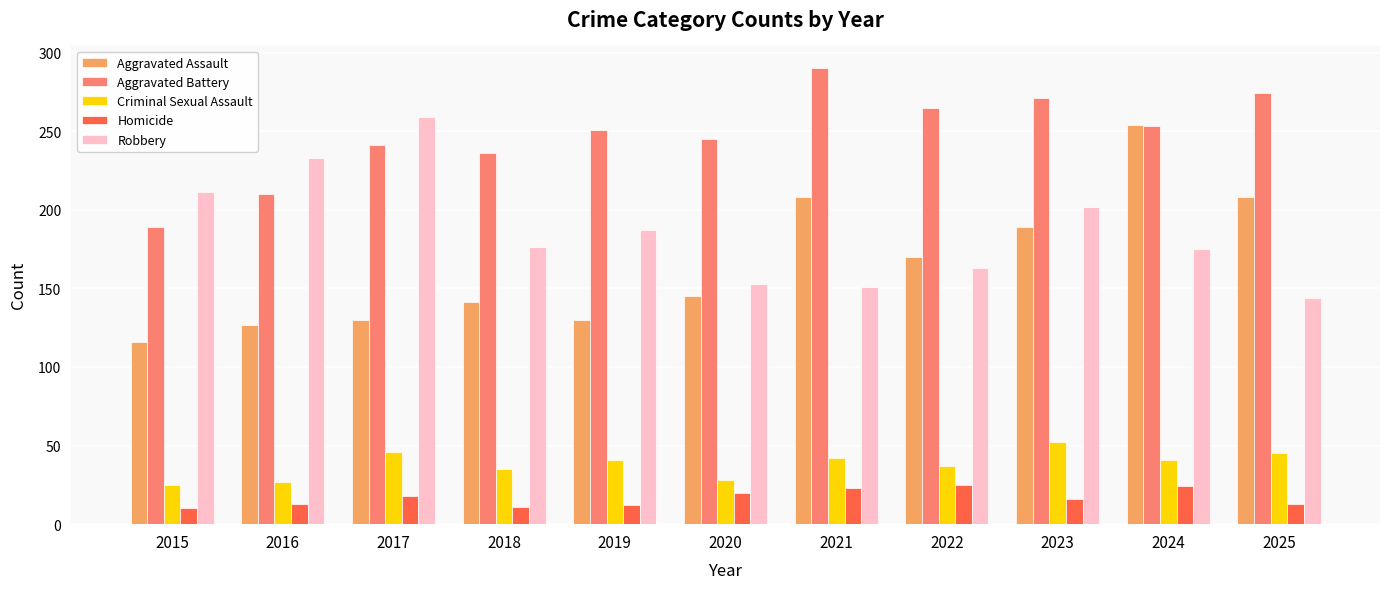

What is the maximum value for Aggravated Assault?

254